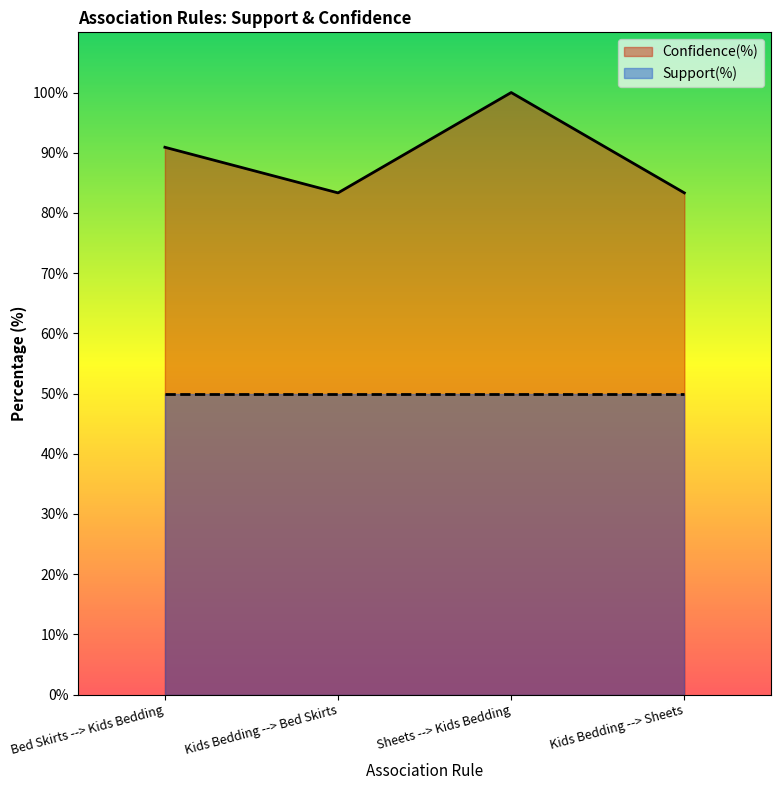

What is the minimum value shown in the chart?

50.0